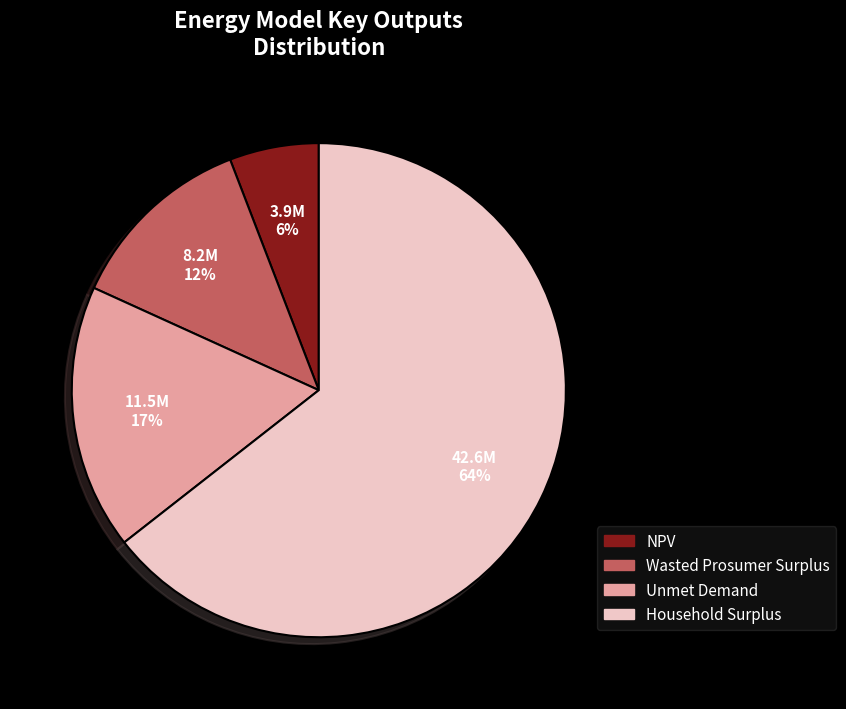

What is the smallest slice in the pie chart?

NPV